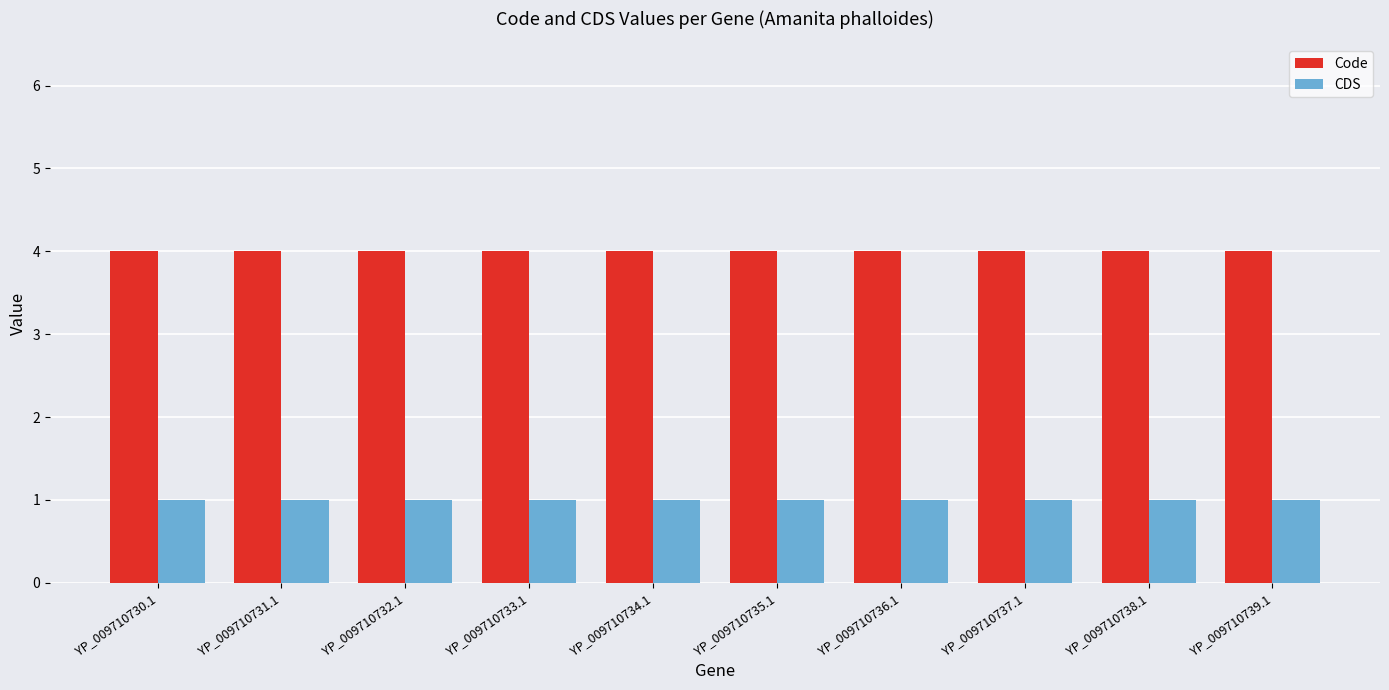

At how many categories does at least one series exceed 2?

10